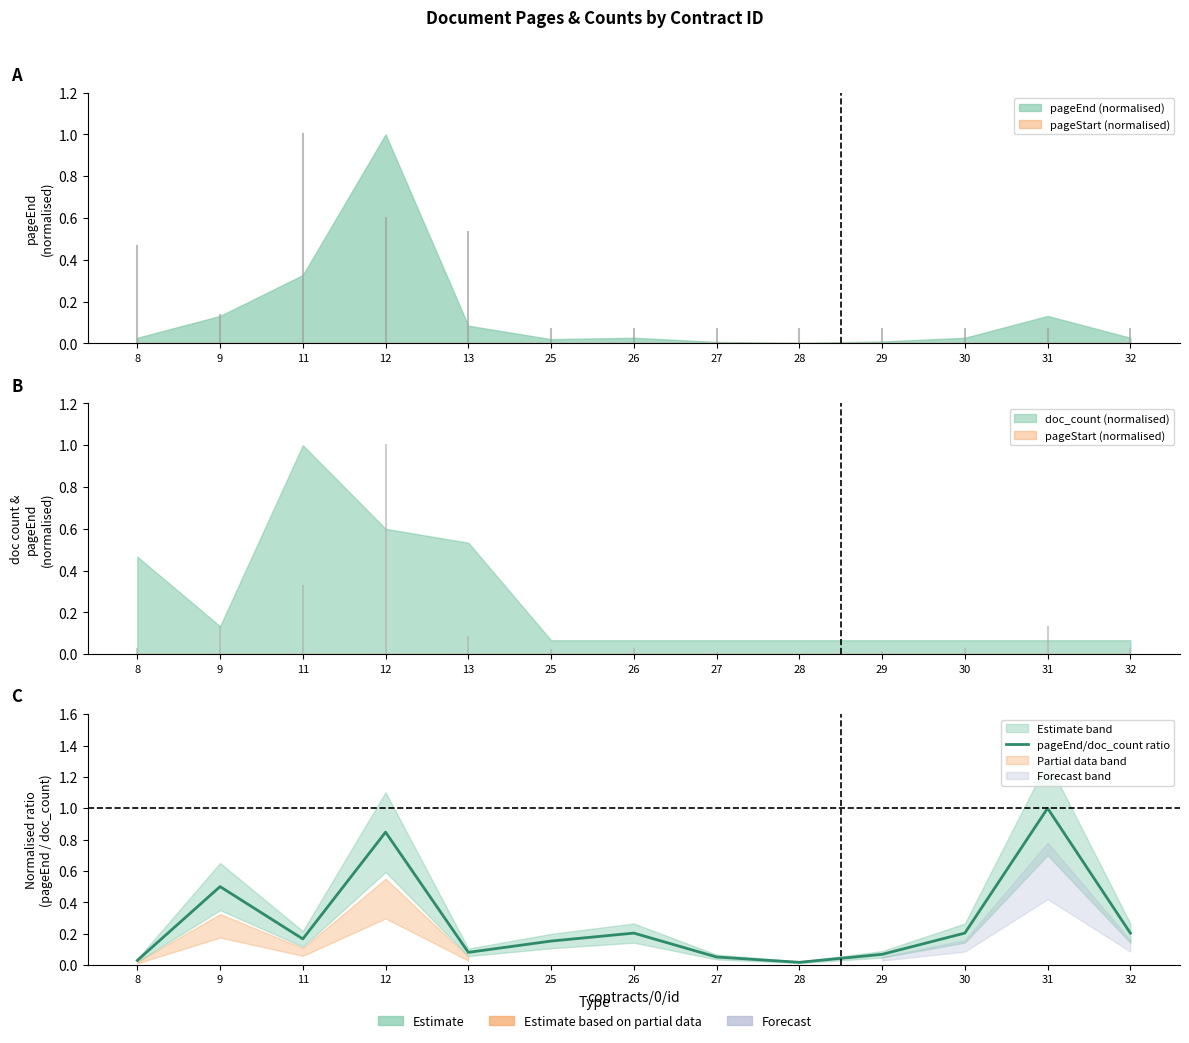

How many interior local valleys (lower than both neighbors) does the data have?

3